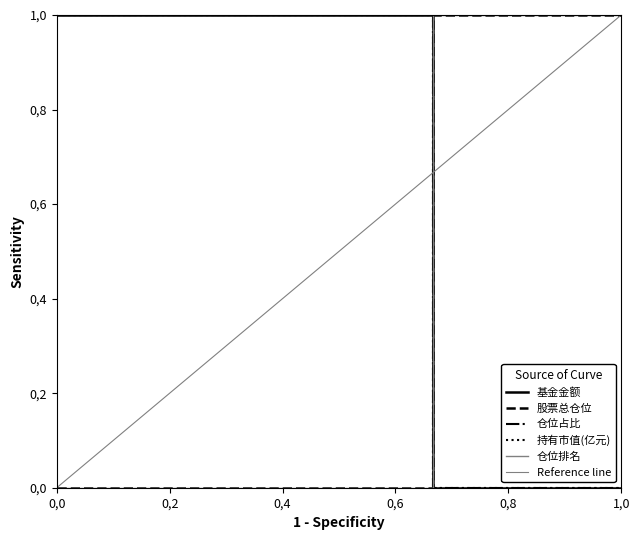

Reading left to right, extract all data points from this chart.

基金金额: 0=1	1=1	2=0	3=0
股票总仓位: 0=0	1=0	2=1	3=1
仓位占比: 0=1	1=1	2=0	3=0
持有市值(亿元): 0=1	1=1	2=0	3=0
仓位排名: 0=0	1=0	2=1	3=1